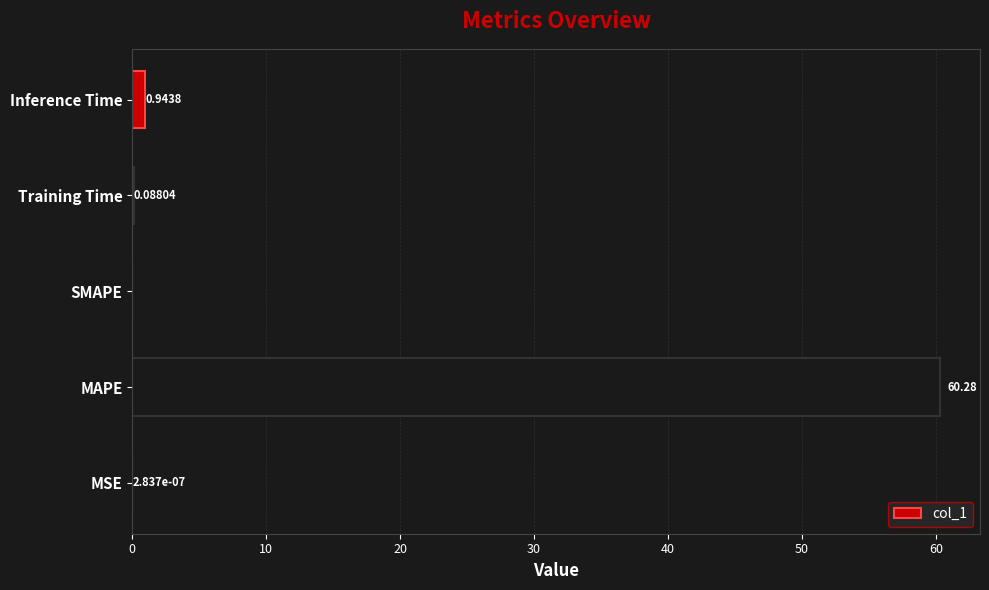

Which has a higher value, Inference Time or Training Time?

Inference Time